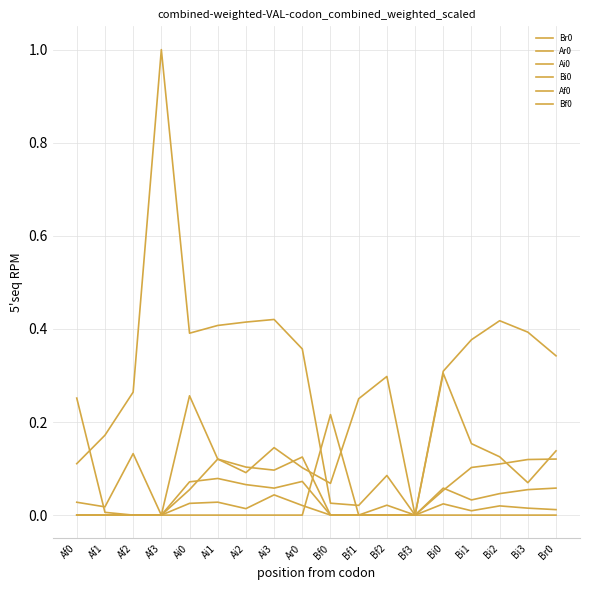

How many lines are shown in the chart?

6